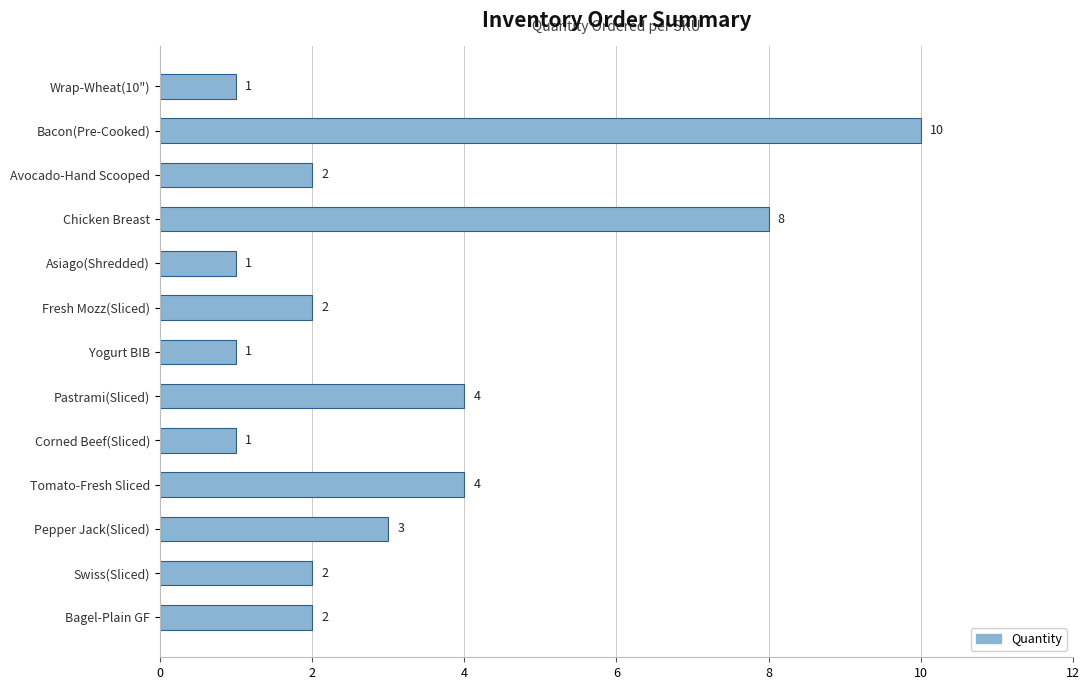

Reading top to bottom, list all the values displayed in this chart.

1	10	2	8	1	2	1	4	1	4	3	2	2